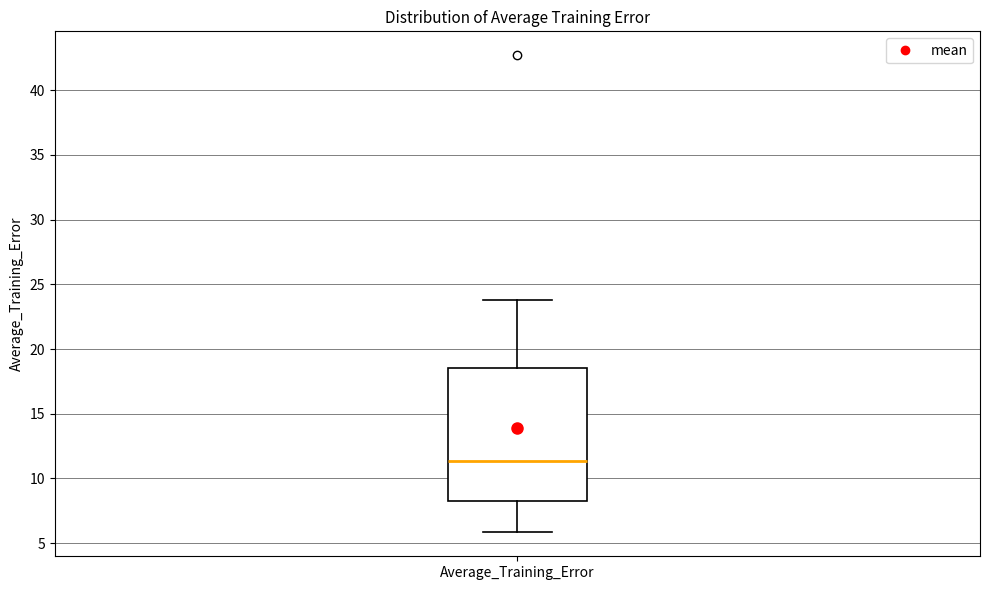

Transcribe this box plot: give where the median line is, the range the box spans, and where the two whiskers end, as read against the y-axis. The values are not printed on the chart, so give them approximately, as read against the axis.

median 11.5, box 8.0 to 18.5, whiskers 6.0 to 24.0